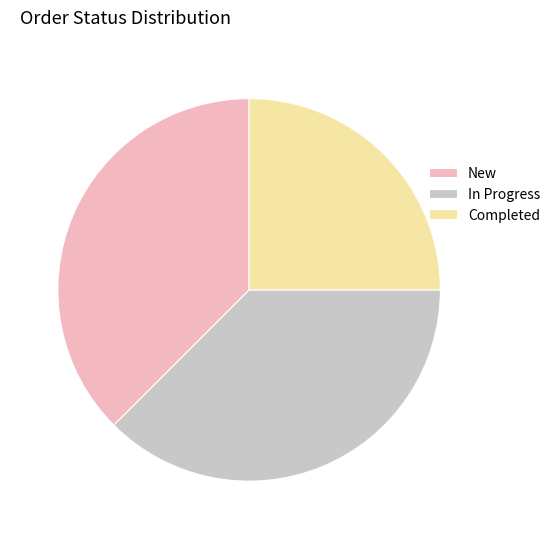

Combined, do New and In Progress account for over 50%?

Yes